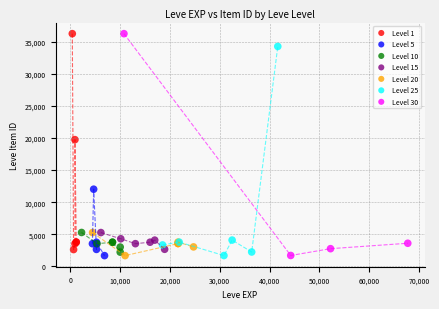

What are all the series names shown in the legend?

Level 1, Level 5, Level 10, Level 15, Level 20, Level 25, Level 30